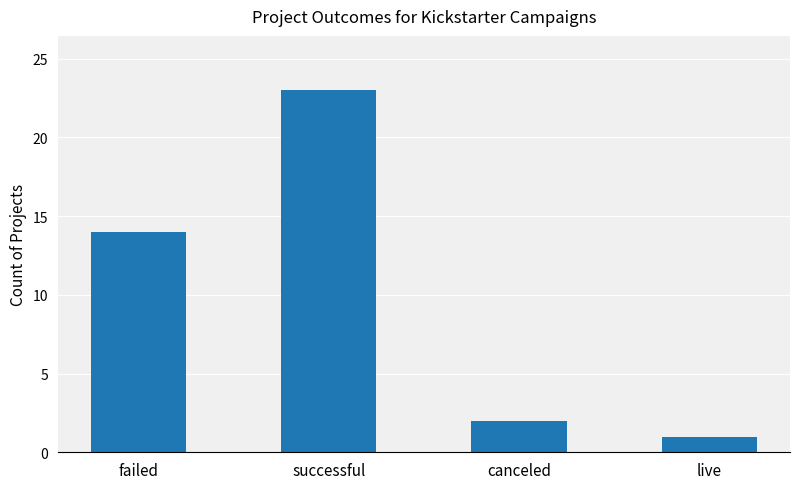

At which category does the chart reach its minimum across all series?

live